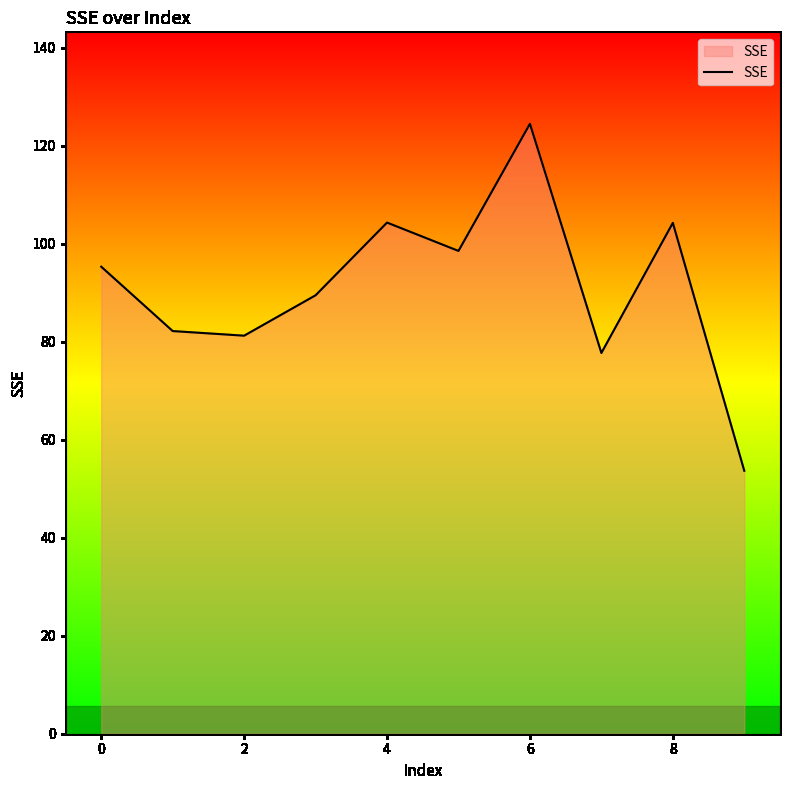

Reading left to right, list all the values displayed in this chart.

95.3	82.2	81.2	89.5	104.3	98.5	124.5	77.7	104.3	53.7